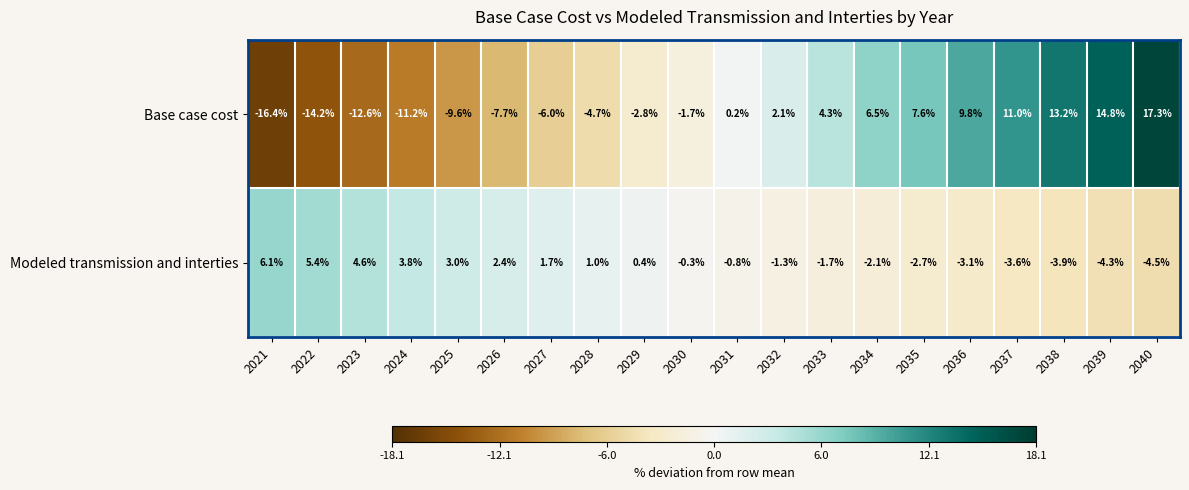

Rank the series at 2040 from lowest to highest value.

Modeled transmission and interties, Base case cost